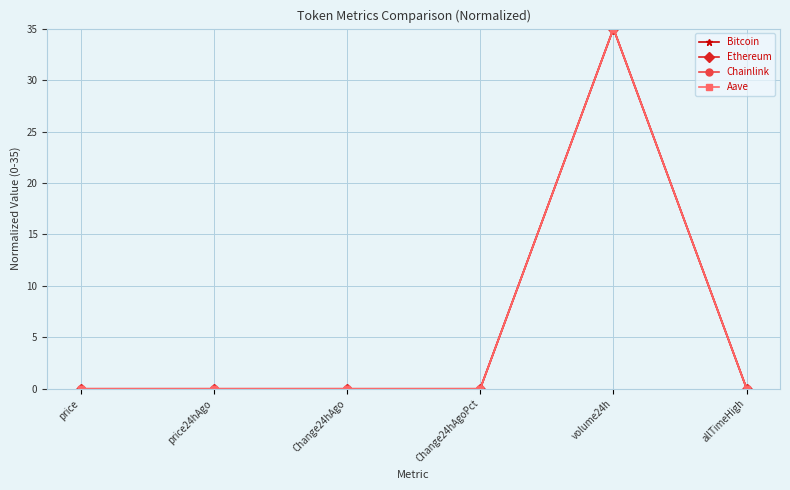

What are all the series names shown in the legend?

Bitcoin, Ethereum, Chainlink, Aave